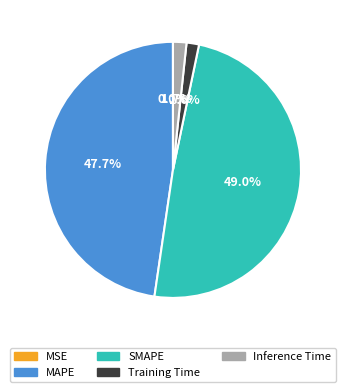

Combined, what portion of the pie is Inference Time and Training Time?

3.3%